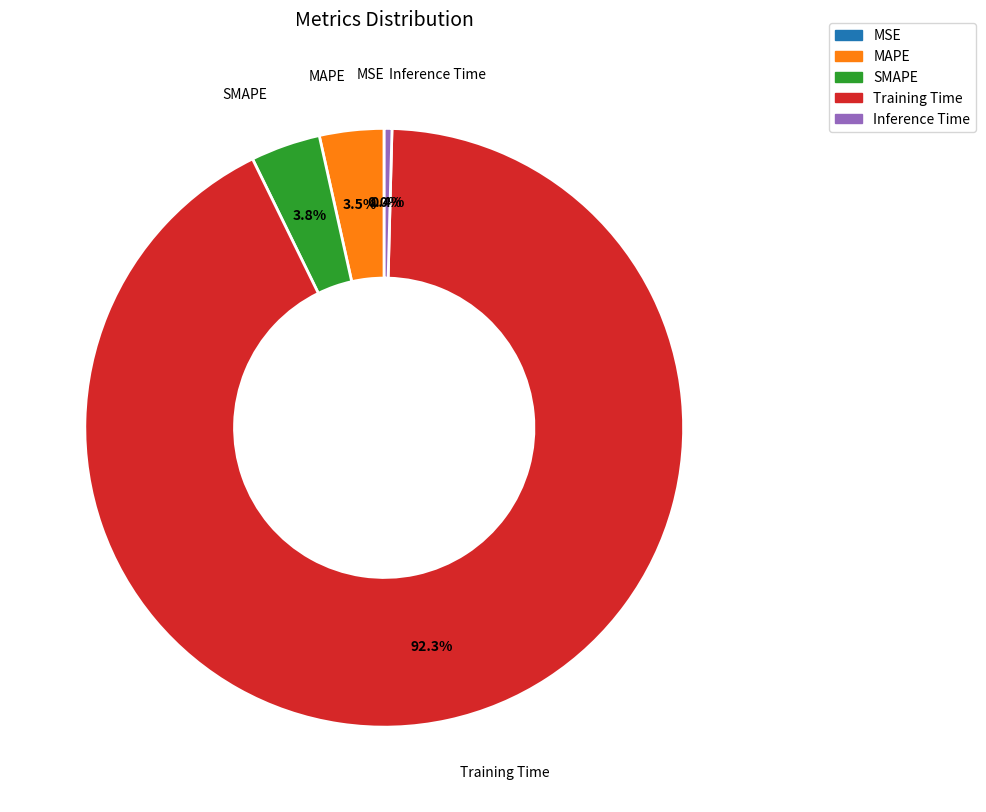

Which slice represents more than half of the pie?

Training Time